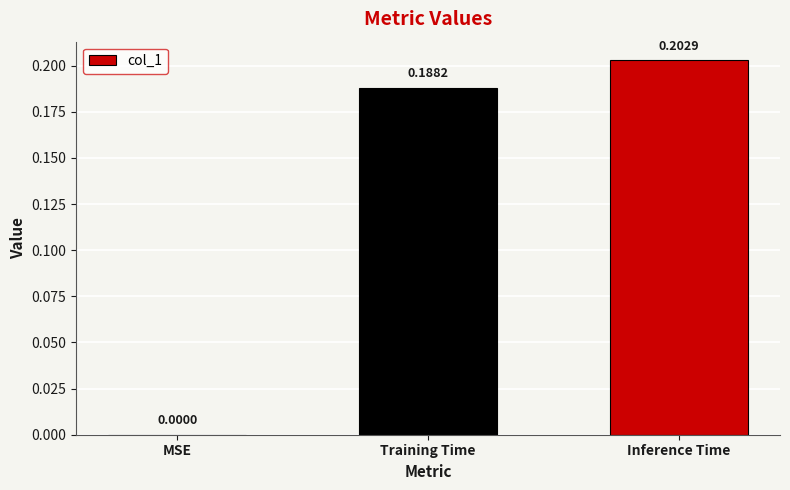

What is the average value?

0.1